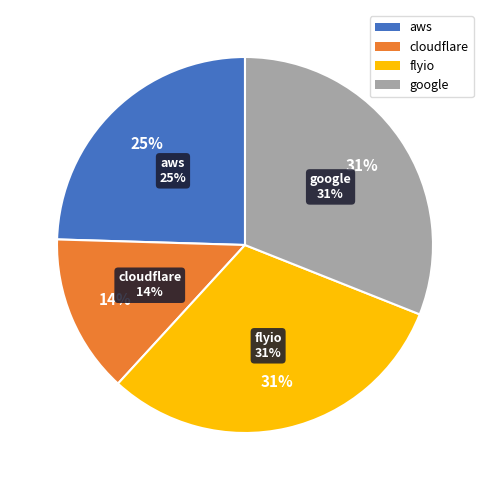

To the nearest percent, what is the difference between the flyio and cloudflare slice percentages?

17%